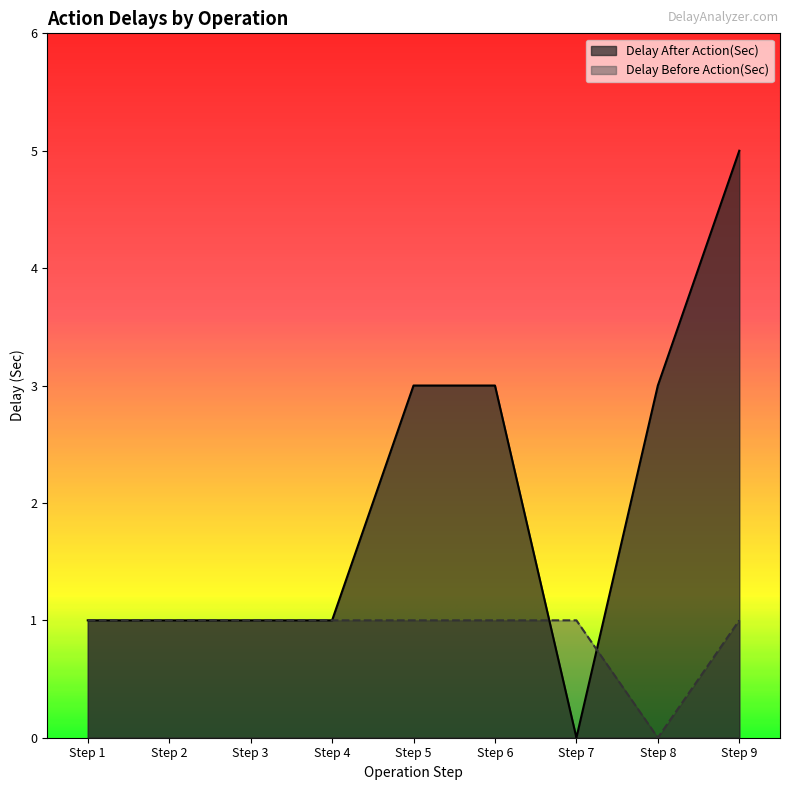

List the series in order of their peak value, highest first.

Delay After Action(Sec), Delay Before Action(Sec)